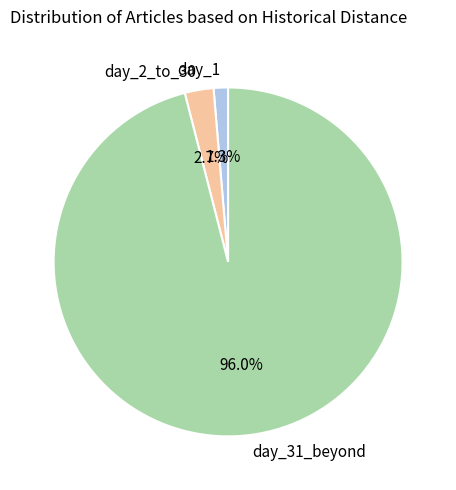

Is the sum of day_31_beyond and day_1 greater than half?

Yes